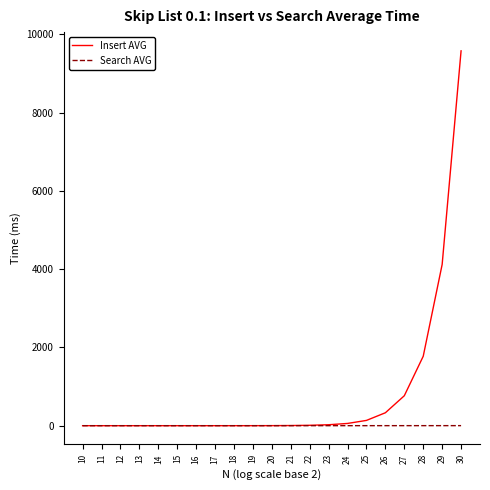

List the series in order of their peak value, highest first.

Insert AVG, Search AVG